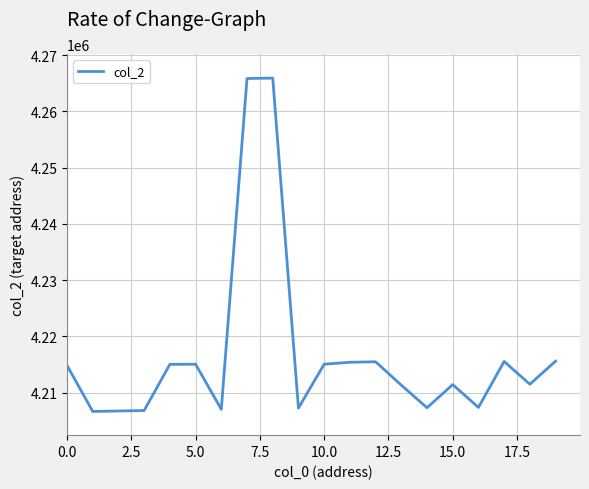

What is the smallest value displayed?

4206664